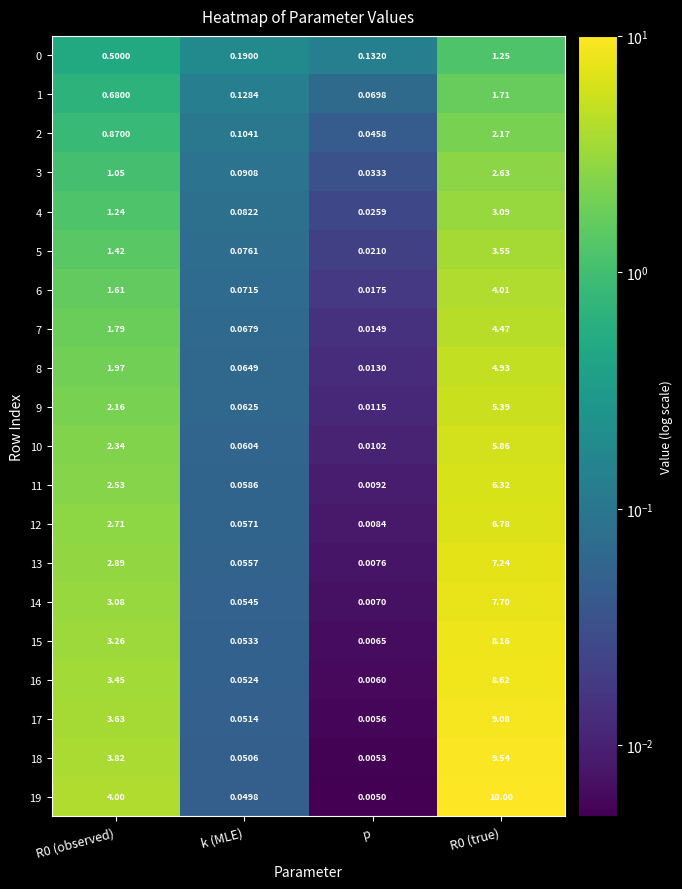

At which category does the chart reach its minimum across all series?

p